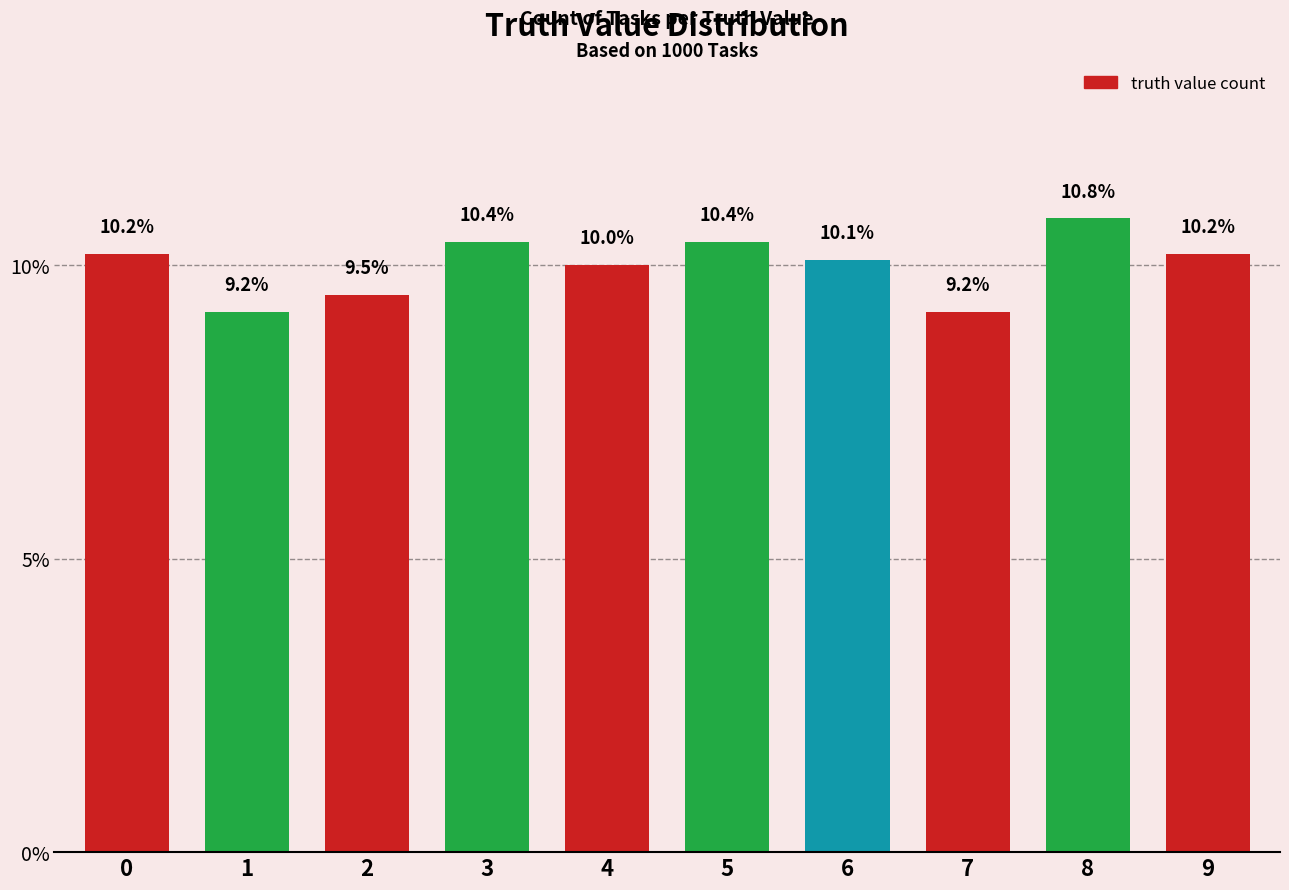

Is it true that the value at 0 is 13.8?

False